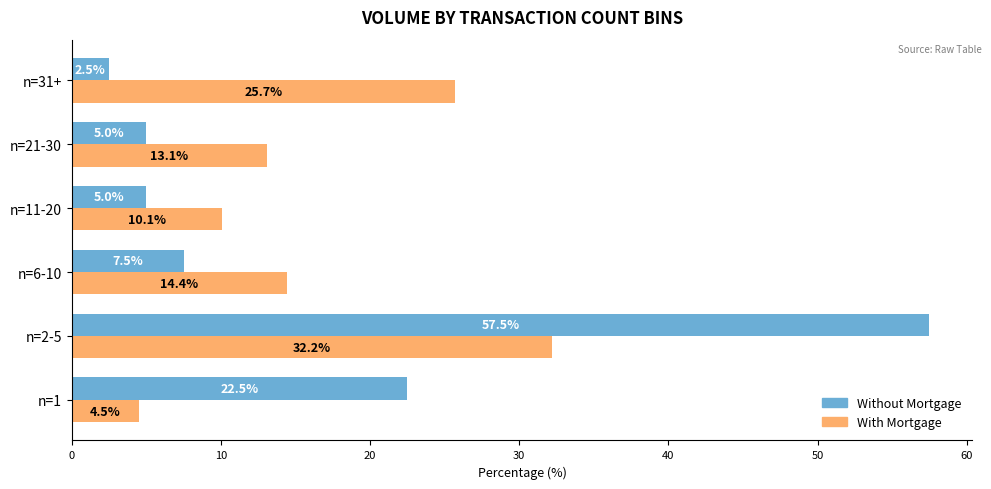

At which category is the sum across all series the highest?

n=2-5